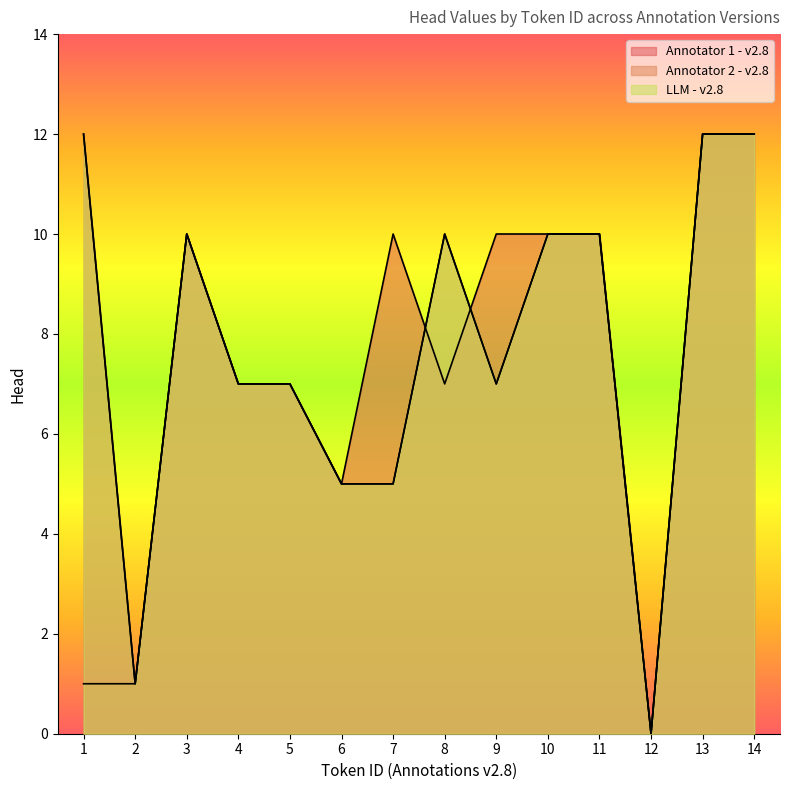

How many data points does each series have?

14